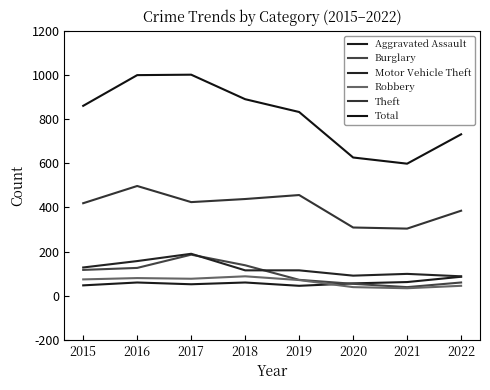

Which series has the largest total across all categories?

Total